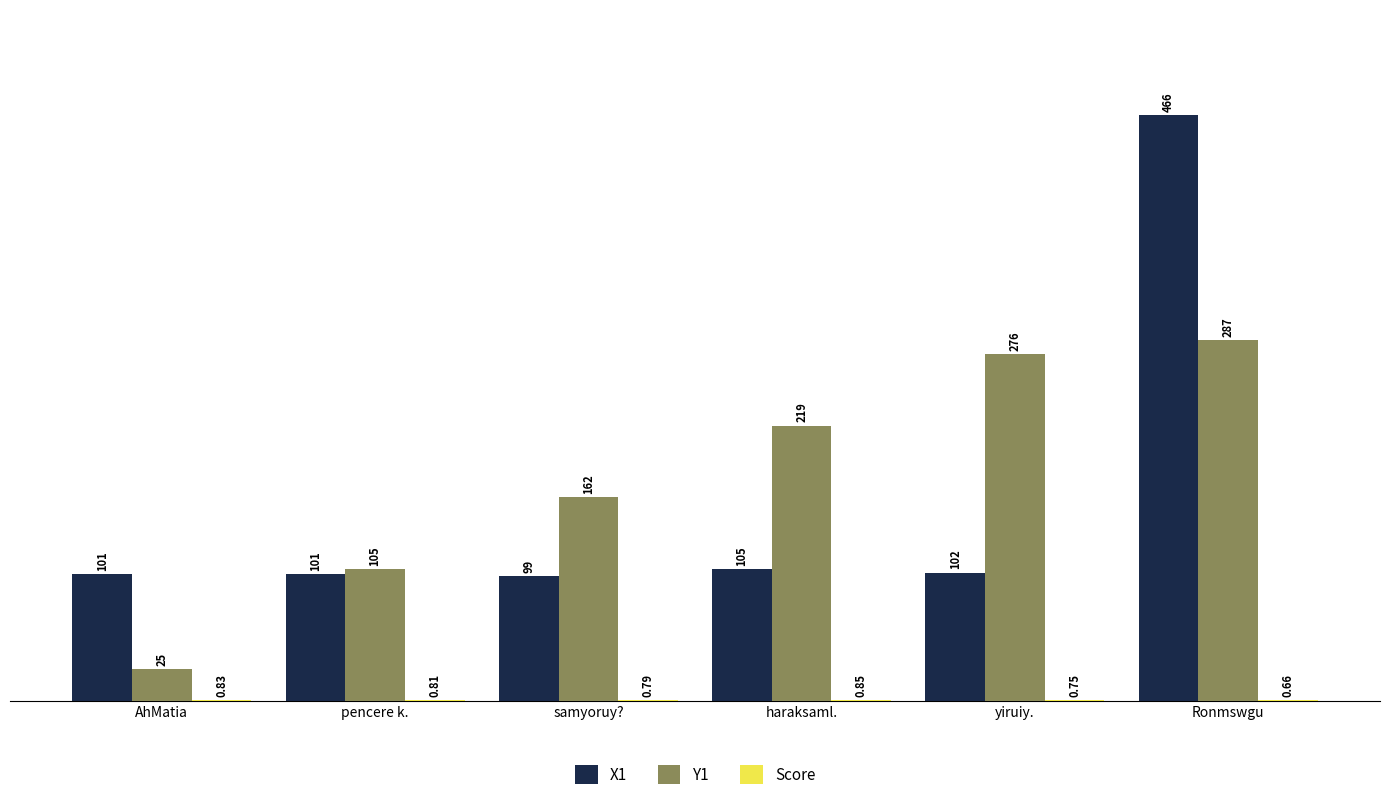

Between pencere k. and haraksaml., which series saw the biggest shift?

Y1